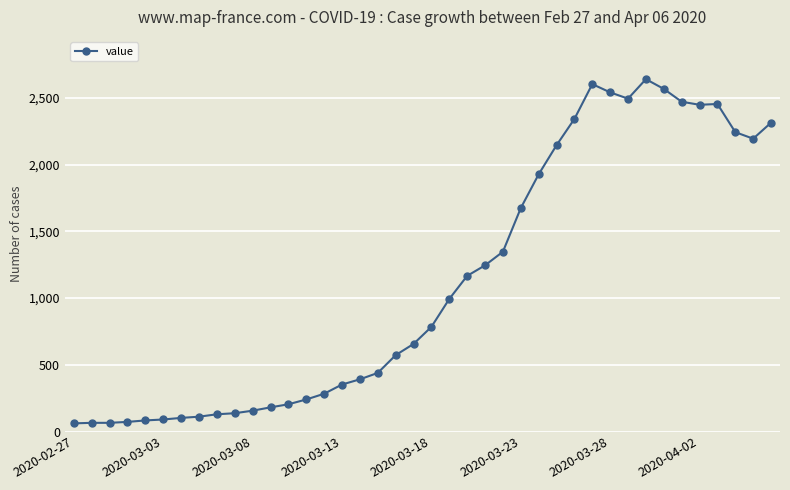

What is the smallest value displayed?

61